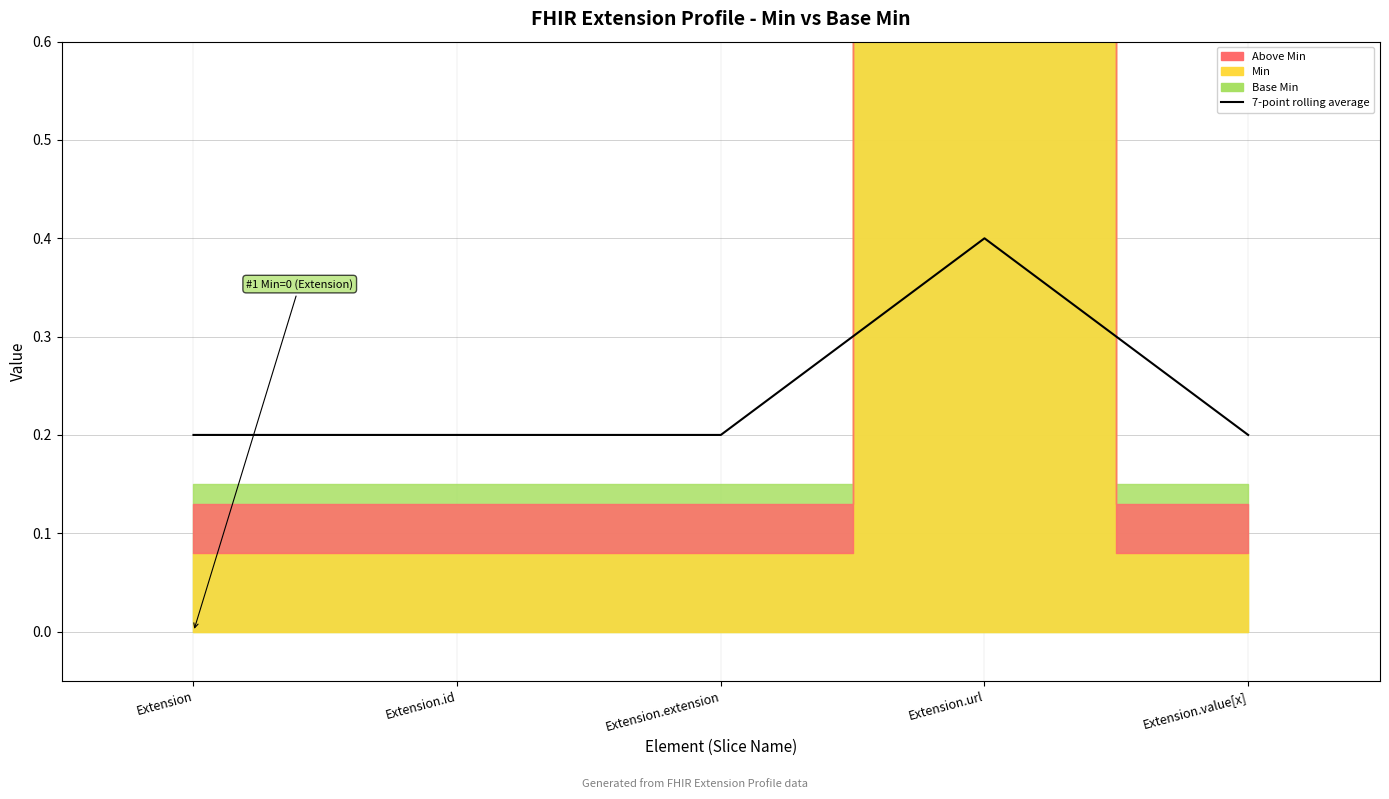

List the labels in order of value, largest first.

Extension.url, Extension, Extension.id, Extension.extension, Extension.value[x]